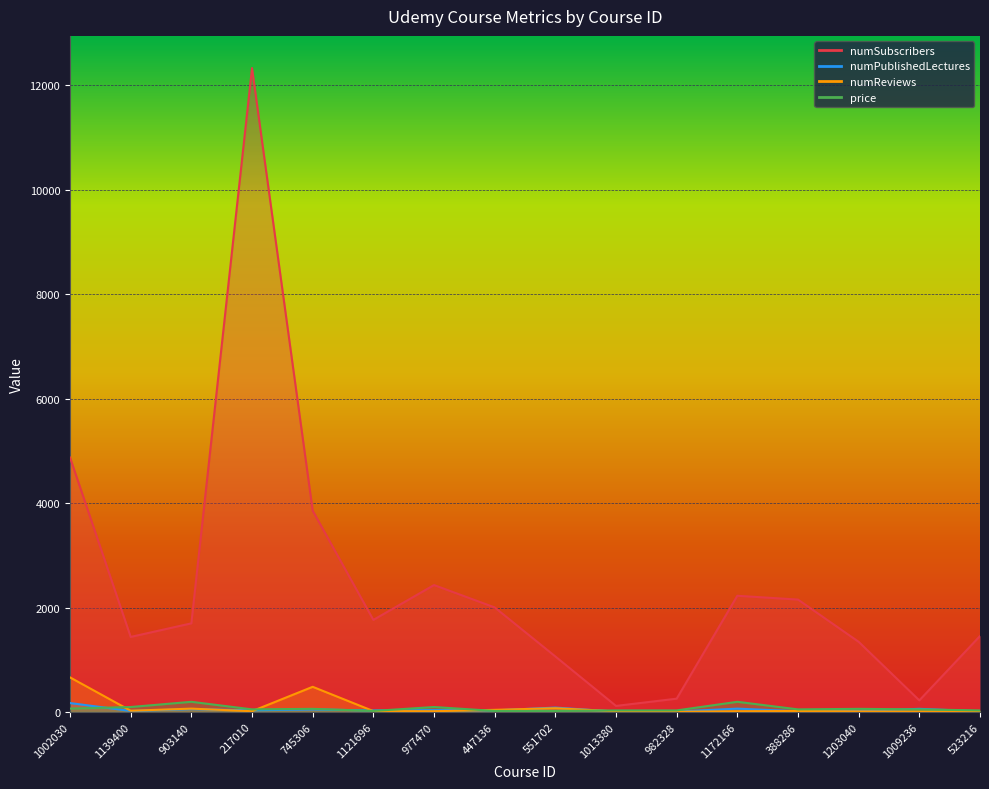

True or false: numPublishedLectures has a value of 32 at 217010.

True